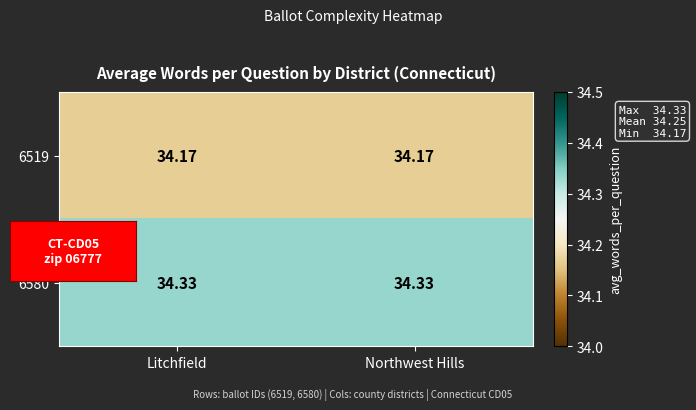

Is the value of 6580 at Litchfield greater than the value of 6519 at Northwest Hills?

Yes